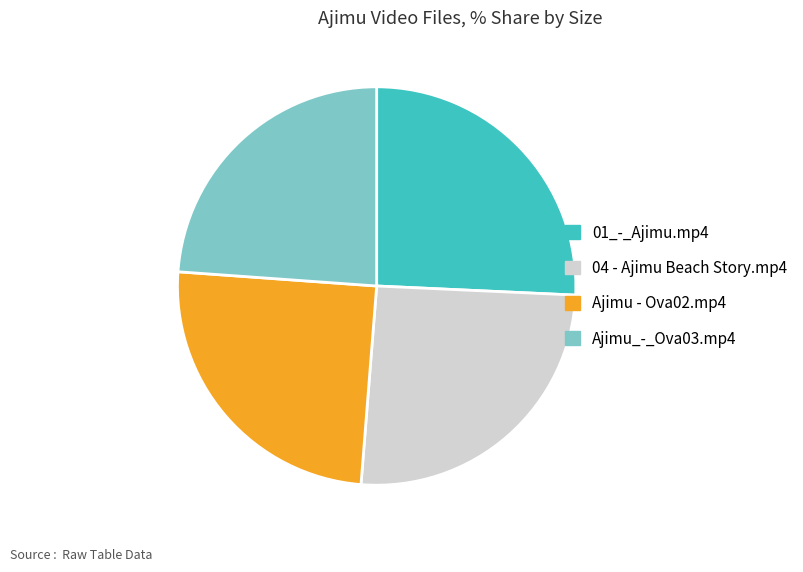

Between Ajimu - Ova02.mp4 and Ajimu_-_Ova03.mp4, which is larger?

Ajimu - Ova02.mp4